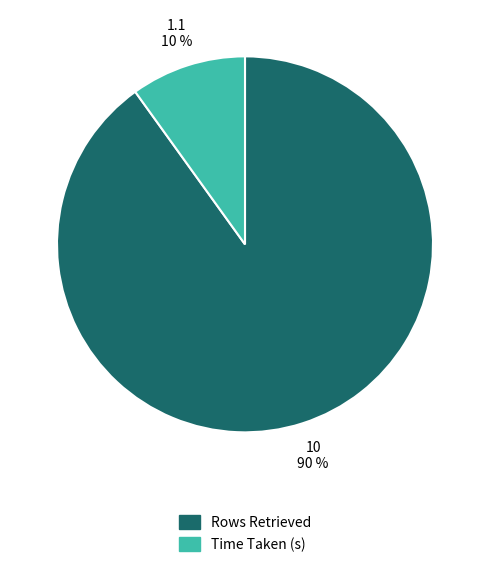

Is the sum of Time Taken (s) and Rows Retrieved greater than half?

Yes